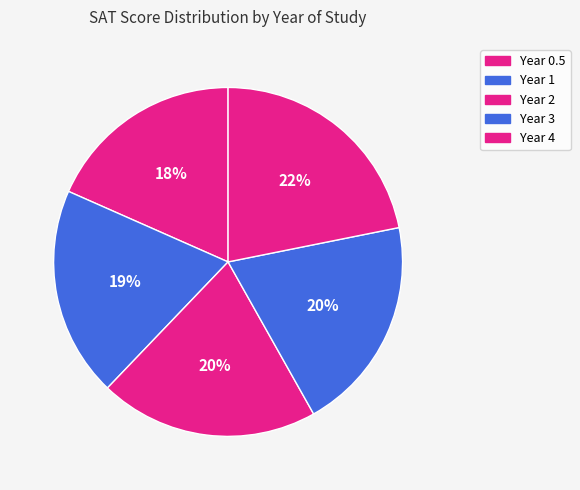

What percentage is NOT represented by Year 1?

80.5%